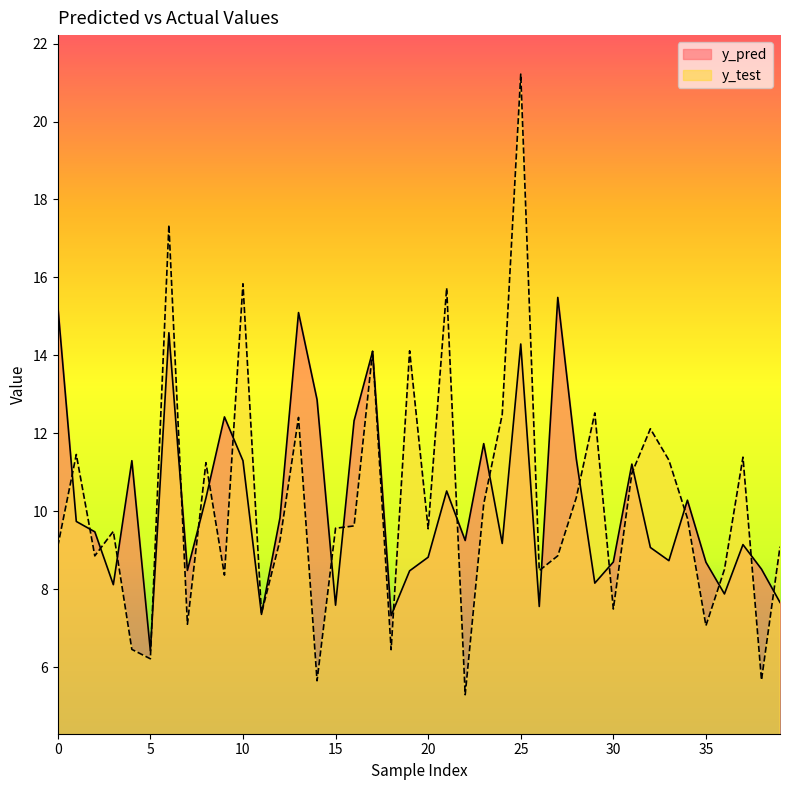

Reading right to left, extract all data points from this chart.

y_pred: 39=7.7	38=8.5	37=9.1	36=7.9	35=8.7	34=10.3	33=8.7	32=9.1	31=11.2	30=8.7	29=8.2	28=11.3	27=15.5	26=7.6	25=14.3	24=9.2	23=11.7	22=9.3	21=10.5	20=8.8	19=8.5	18=7.3	17=14.1	16=12.3	15=7.6	14=12.9	13=15.1	12=9.8	11=7.4	10=11.3	9=12.4	8=10.3	7=8.5	6=14.6	5=6.4	4=11.3	3=8.1	2=9.5	1=9.7	0=15.3
y_test: 39=9.1	38=5.7	37=11.4	36=8.5	35=7.1	34=9.8	33=11.3	32=12.1	31=11.0	30=7.5	29=12.5	28=10.4	27=8.9	26=8.5	25=21.2	24=12.5	23=10.2	22=5.3	21=15.7	20=9.6	19=14.1	18=6.5	17=14.1	16=9.6	15=9.6	14=5.7	13=12.4	12=9.3	11=7.4	10=15.8	9=8.4	8=11.2	7=7.1	6=17.3	5=6.2	4=6.5	3=9.5	2=8.9	1=11.5	0=9.1